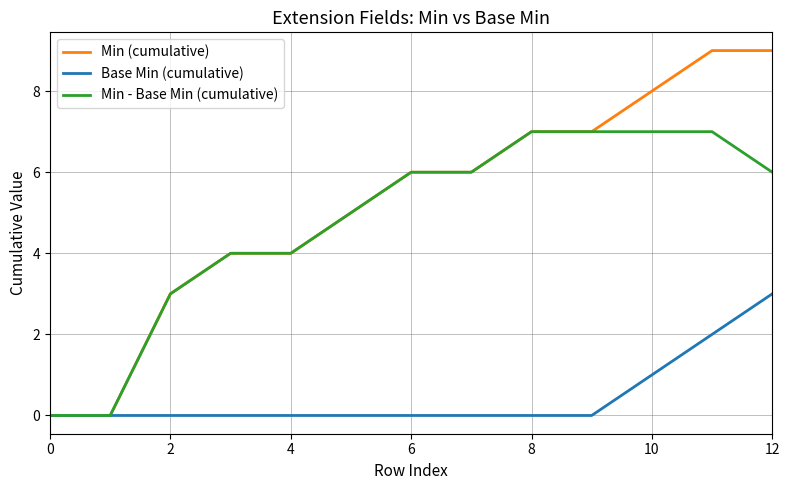

List the series in order of their peak value, highest first.

Min (cumulative), Min - Base Min (cumulative), Base Min (cumulative)